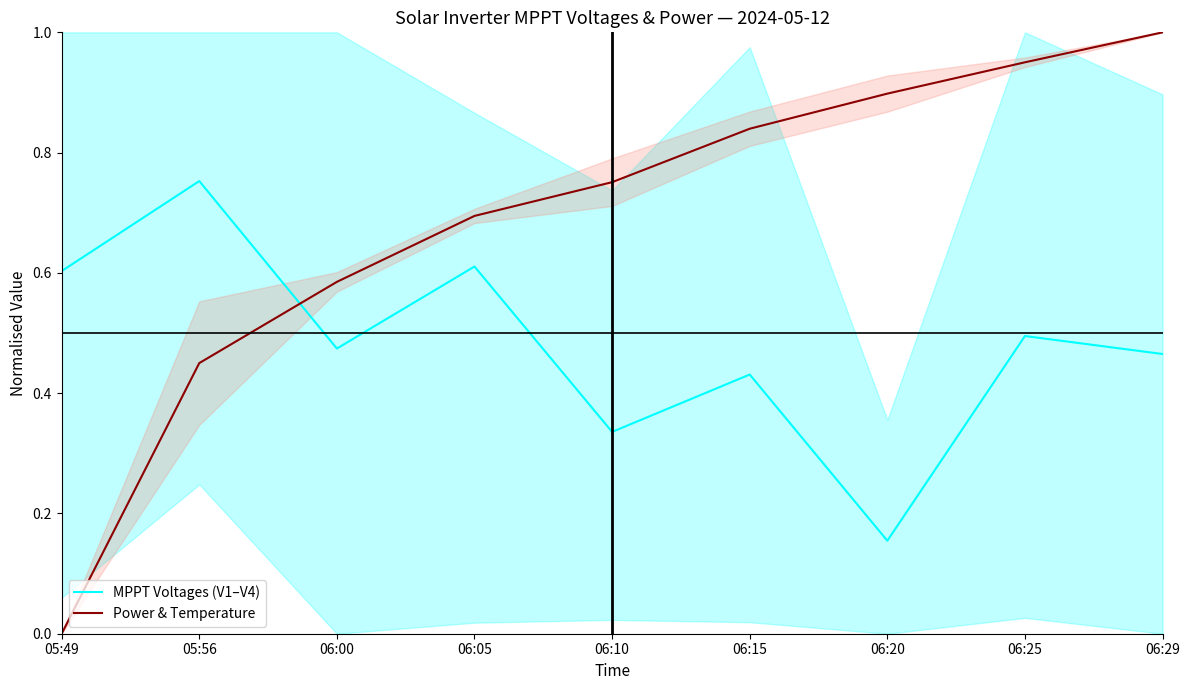

The MPPT Voltages (V1–V4) series shows 0.7 at 06:00. True or false?

False